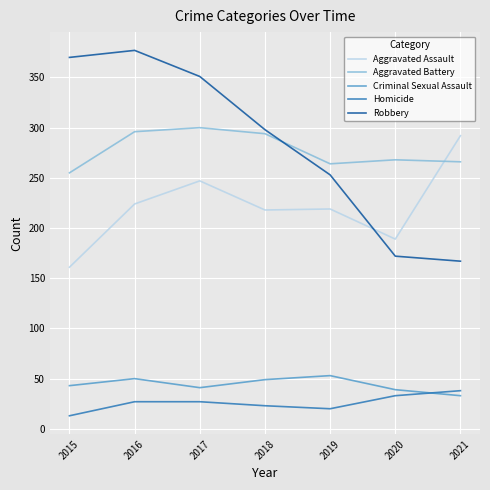

What is the spread (max minus min) of values at 2016?

350